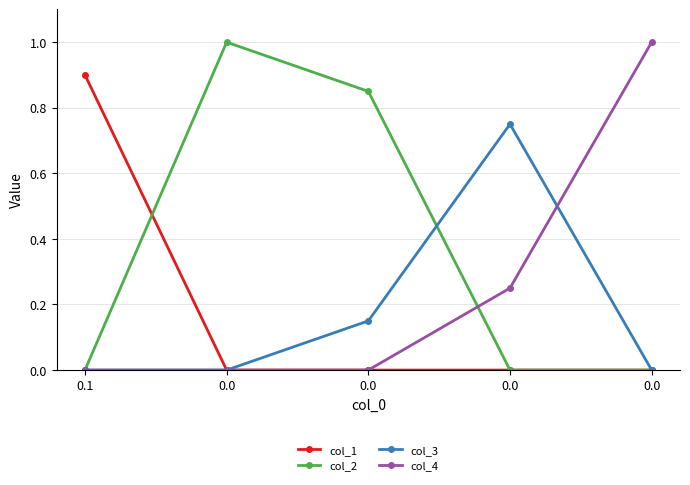

Does the chart have visible grid lines?

Yes